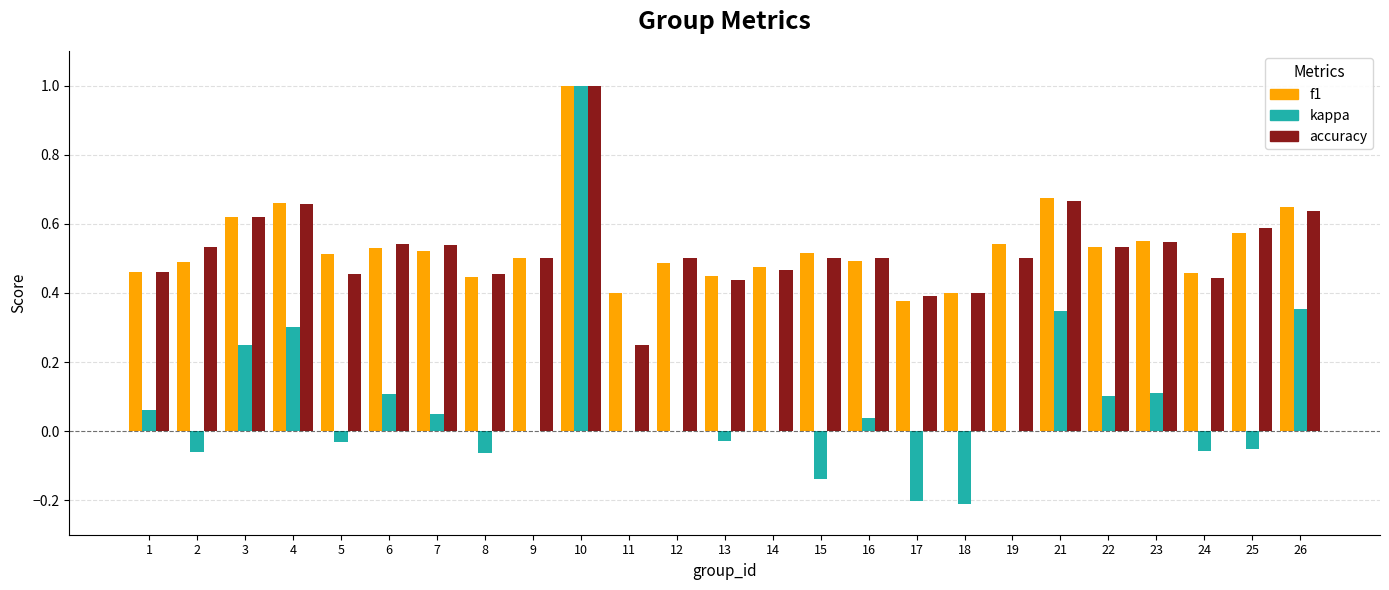

At which category does the chart reach its peak across all series?

10